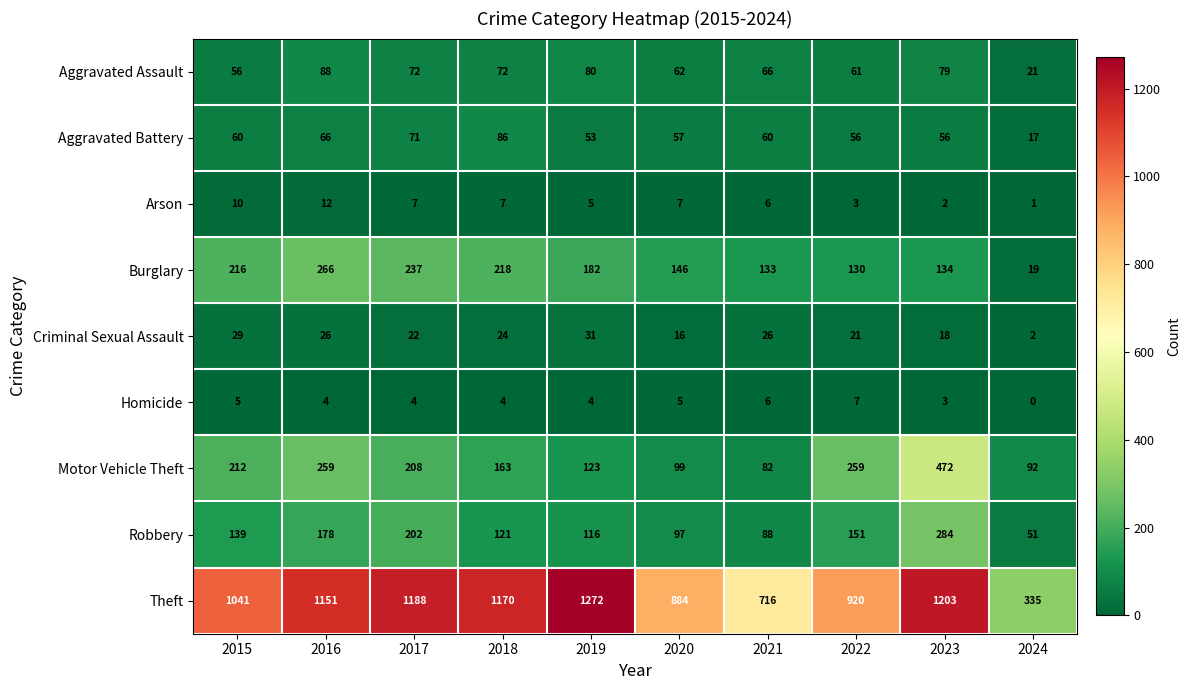

What is the total value across all series at 2020?

1373